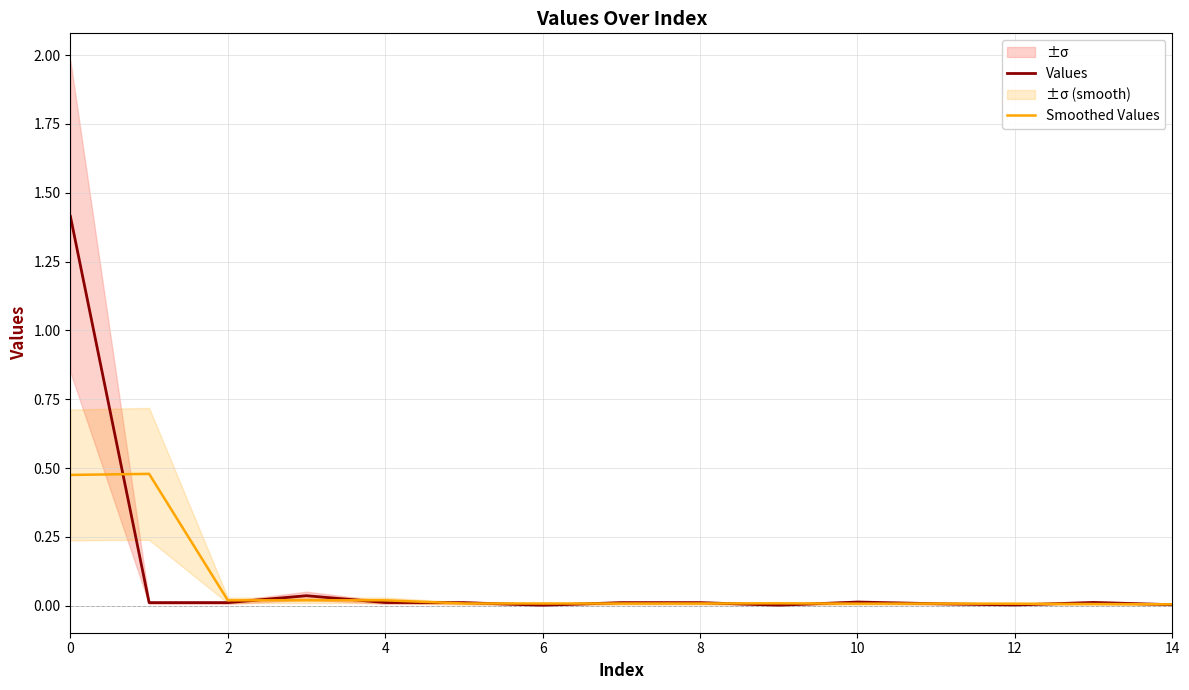

What are all the series names shown in the legend?

Values, Smoothed Values